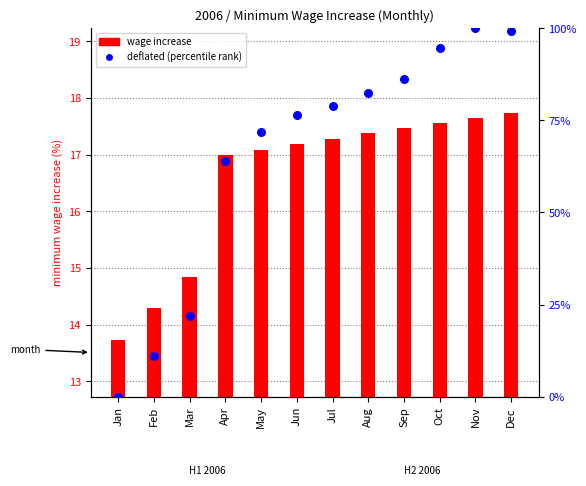

Which has a higher value, Dec or Feb?

Dec